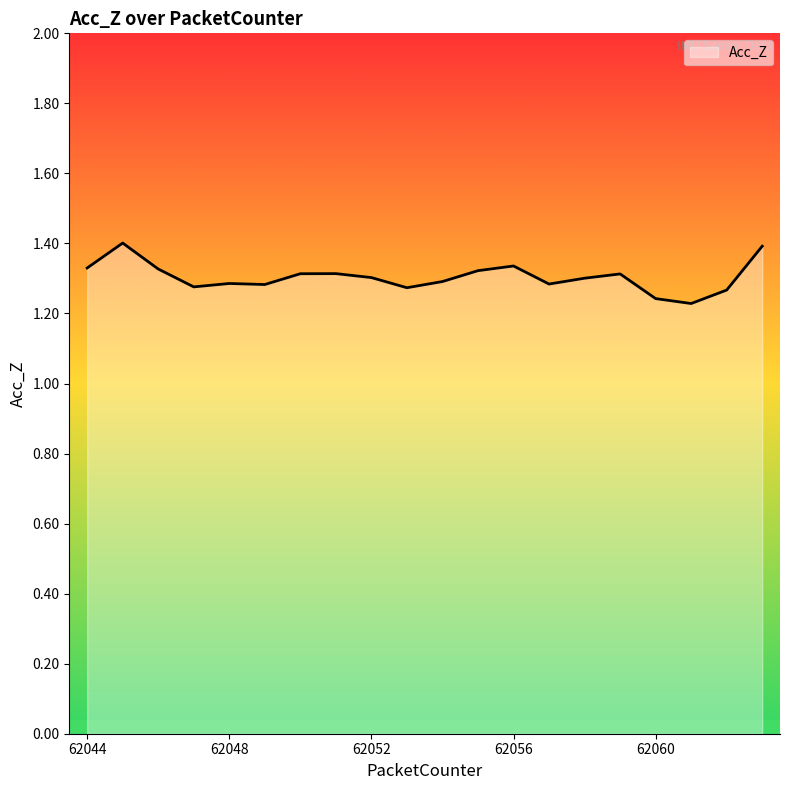

True or false: there are more than 2 points higher than both neighbors.

True